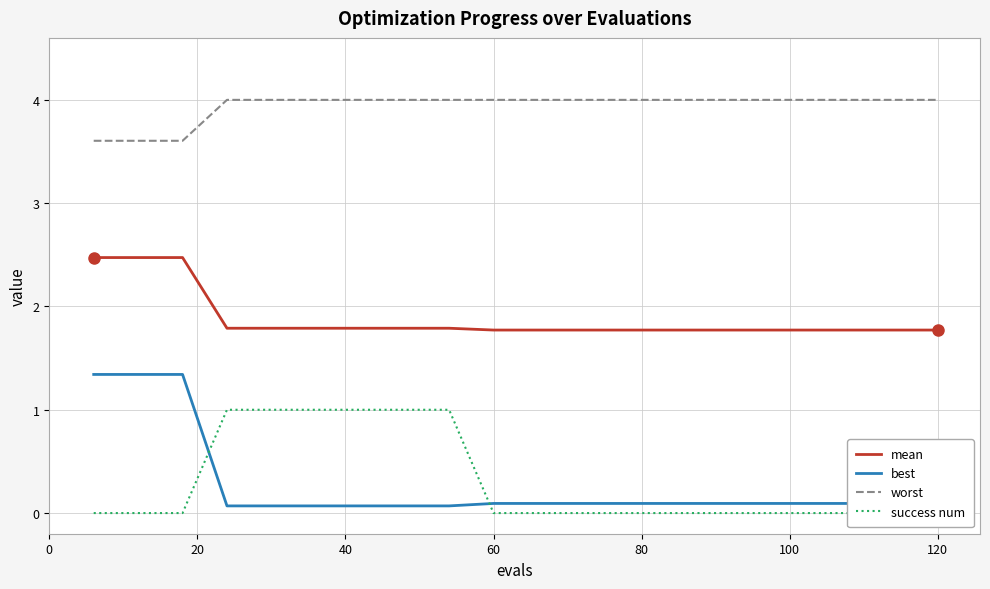

True or false: best and worst cross at least once.

False